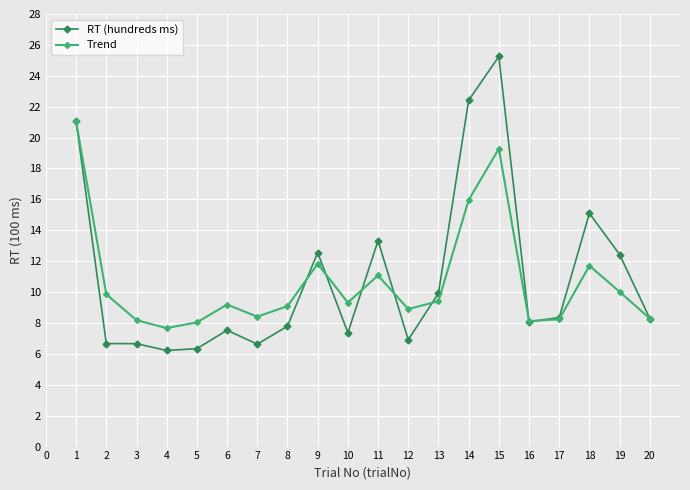

True or false: Trend has more than 0 points higher than both neighbors.

True